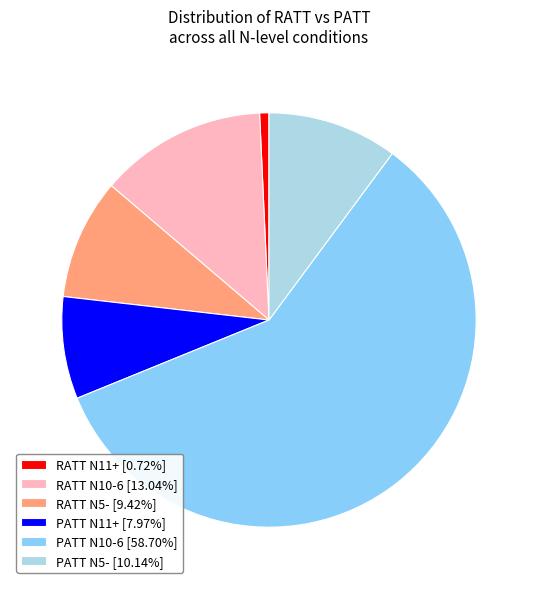

Is the sum of RATT N11+ [0.72%] and PATT N10-6 [58.70%] greater than half?

Yes